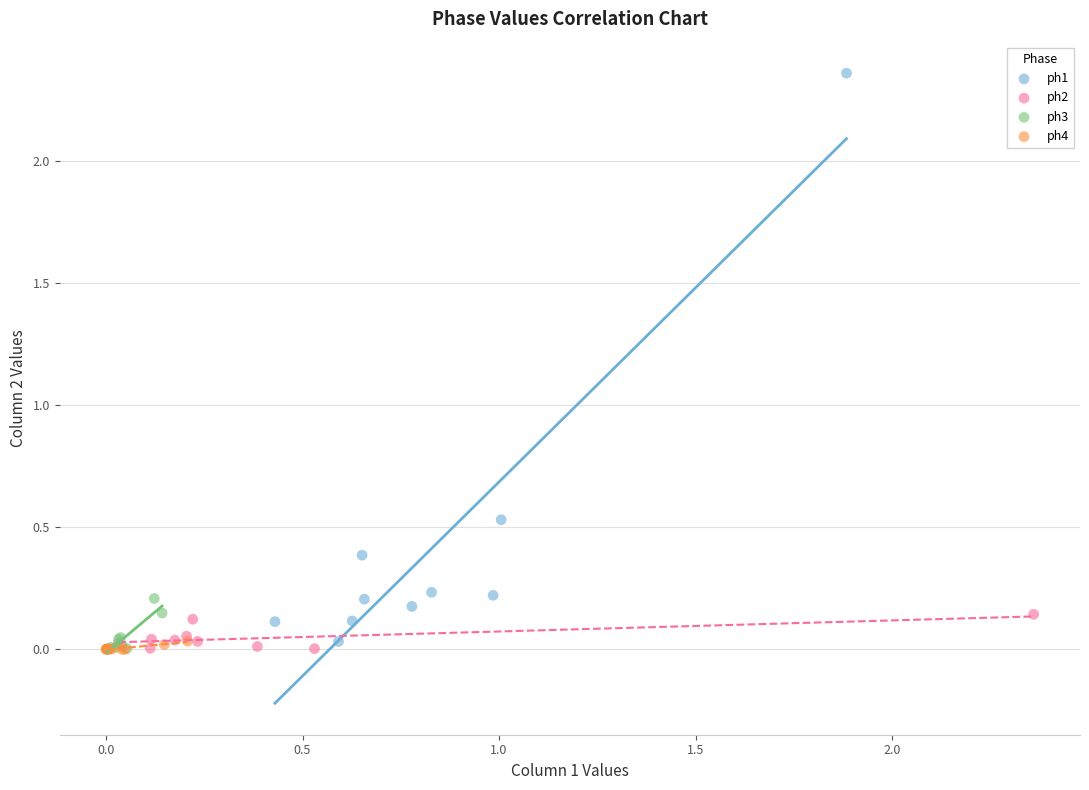

Which series contains the highest Y value?

ph1